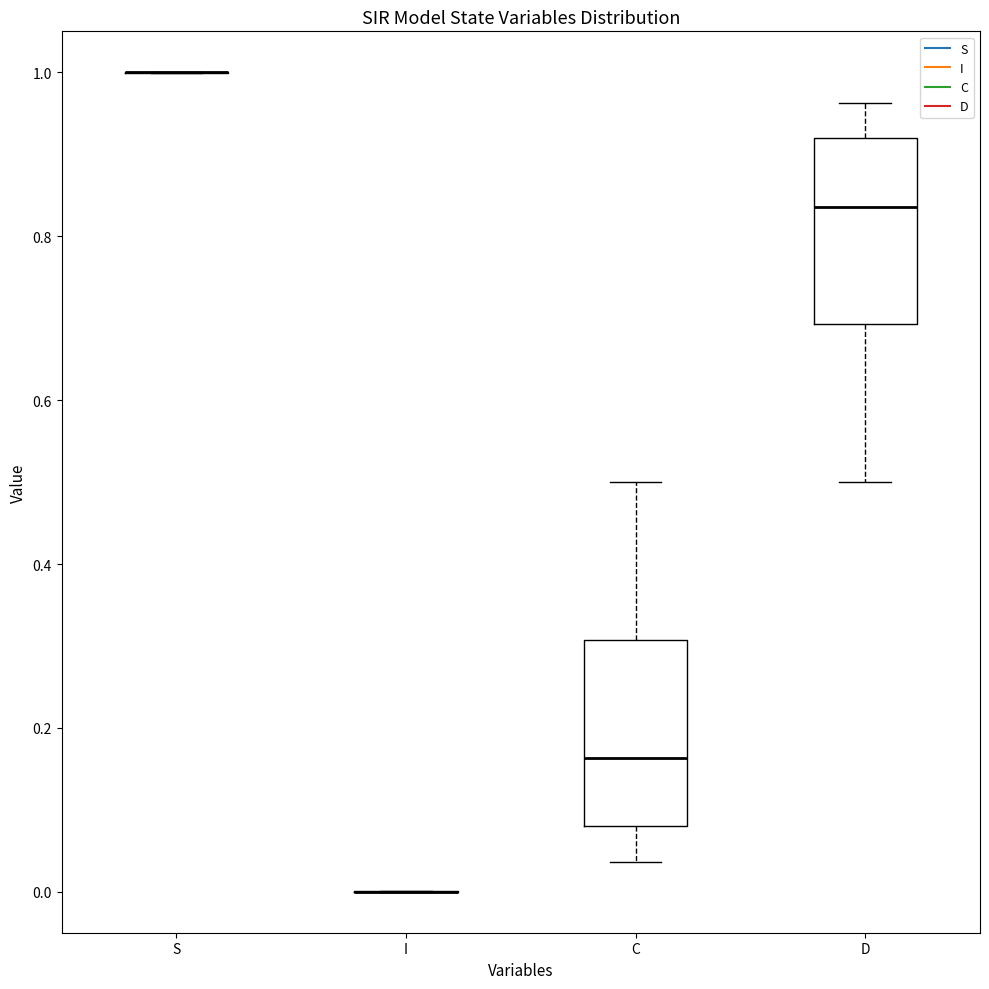

Where is the lower edge of the box for C on the y-axis? The values are not printed on the chart, so give them approximately, as read against the axis.

0.08